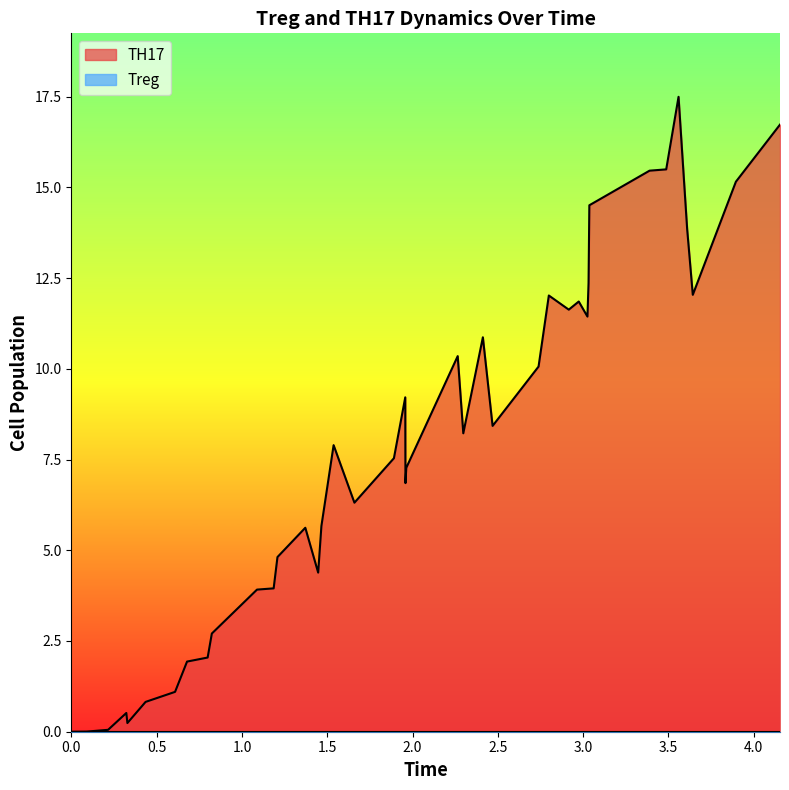

At how many categories does at least one series exceed 2?

32